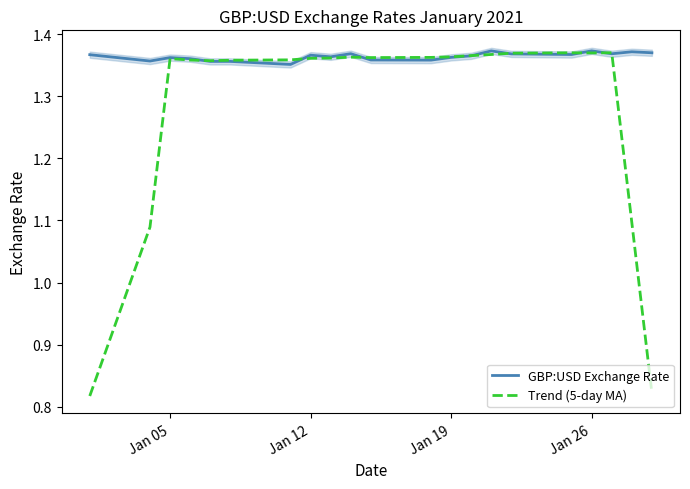

True or false: GBP:USD Exchange Rate has a value of 0.4 at Jan 26.

False